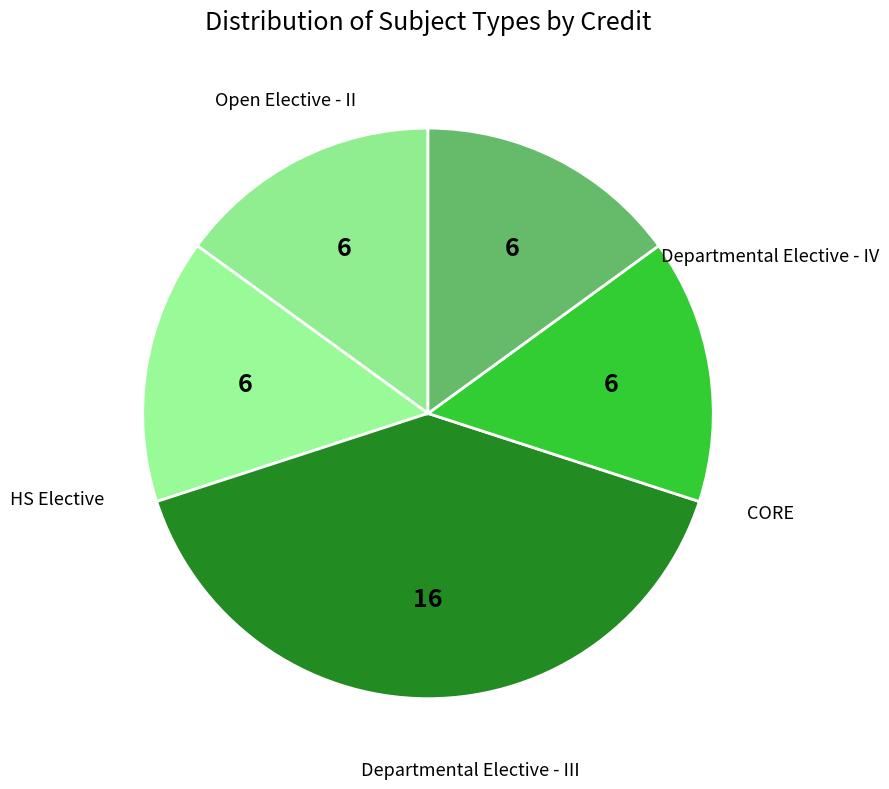

Count the number of slices in the pie.

5